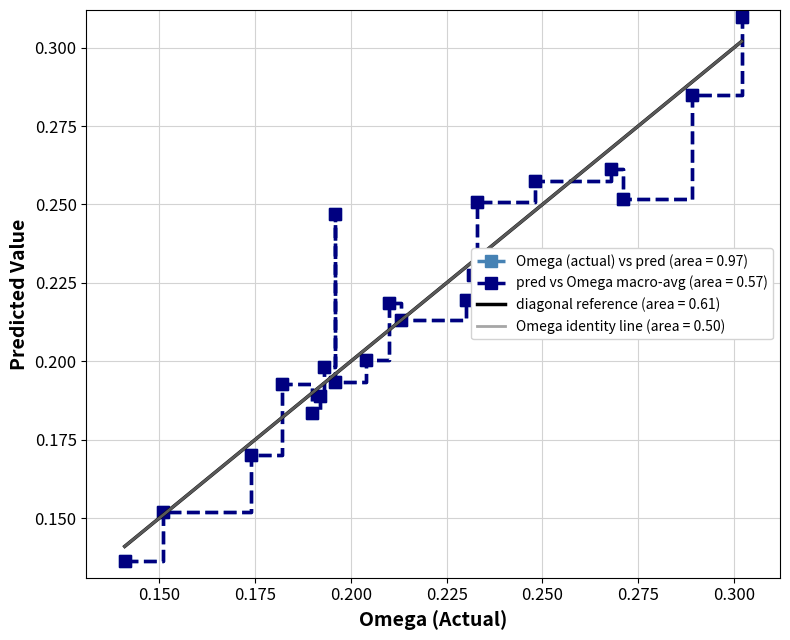

The pred (predicted) series shows 0.1 at 13. True or false?

False